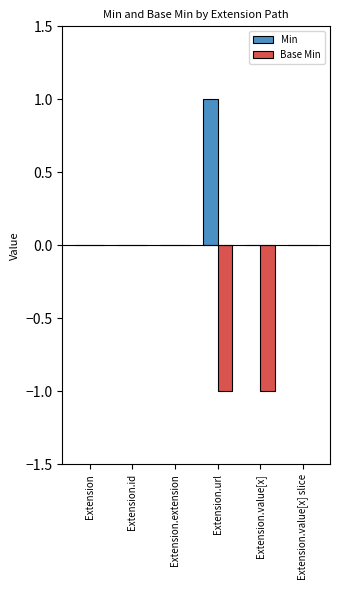

The value of Base Min at Extension.extension is 0. True or false?

True